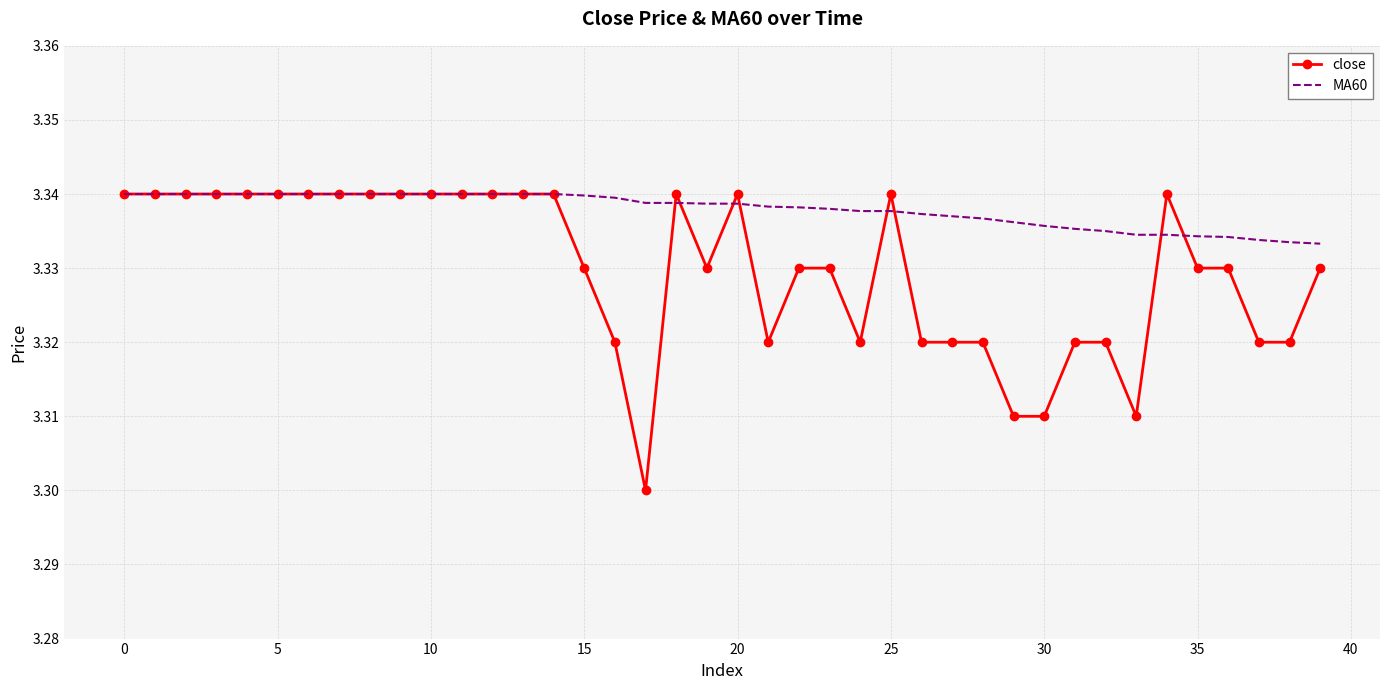

Rank the series by their average value, from lowest to highest.

close, MA60